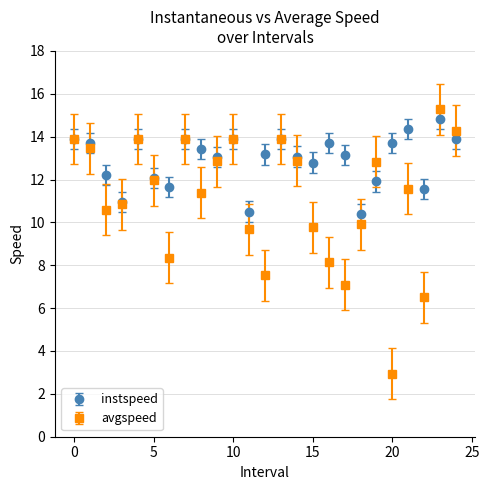

Which series has the largest total across all categories?

instspeed